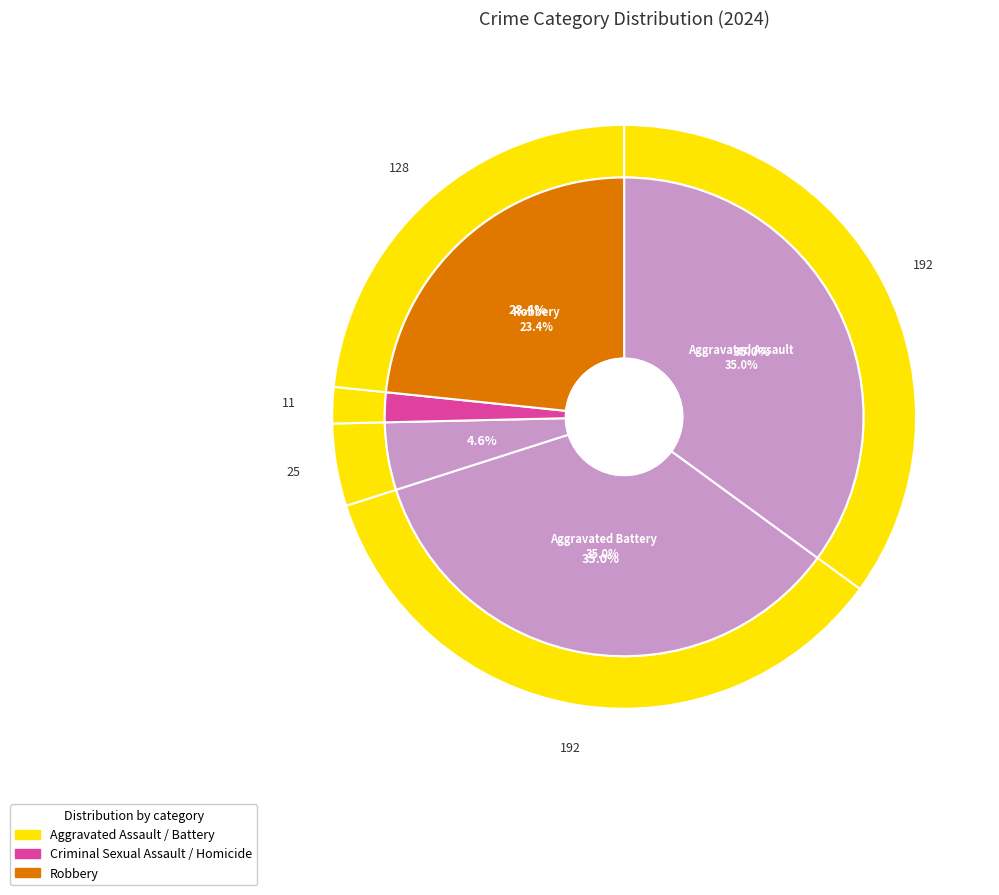

Which has a higher value, Robbery or Criminal Sexual Assault?

Robbery